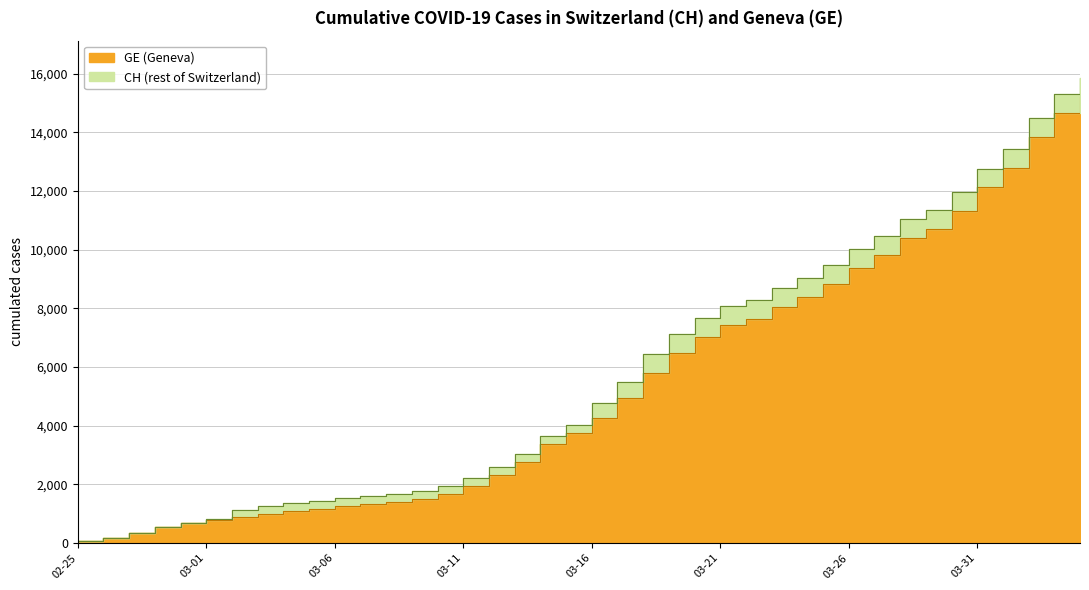

True or false: GE and CH intersect in this chart.

False